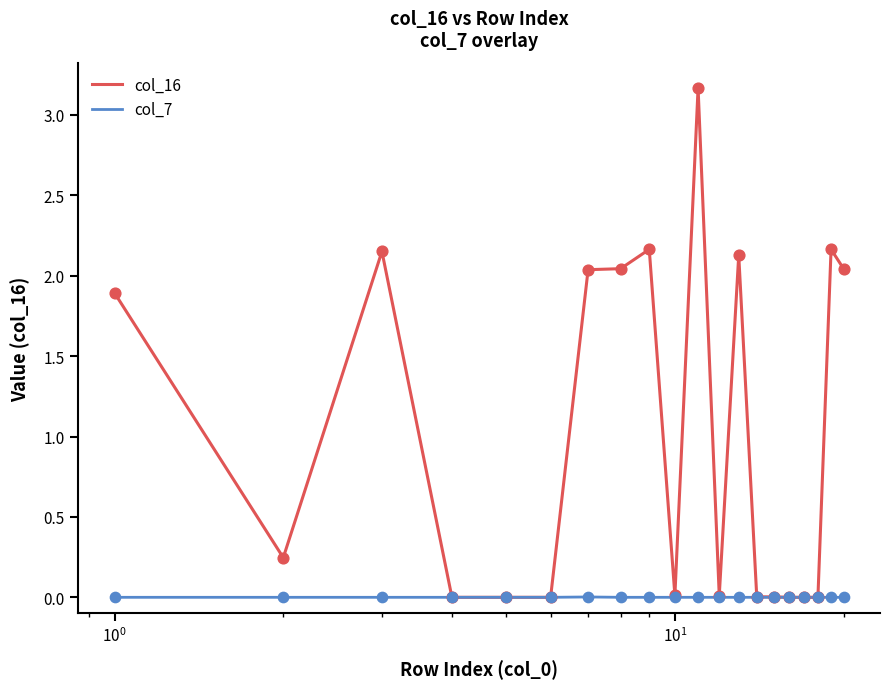

Which series has the largest total across all categories?

col_16